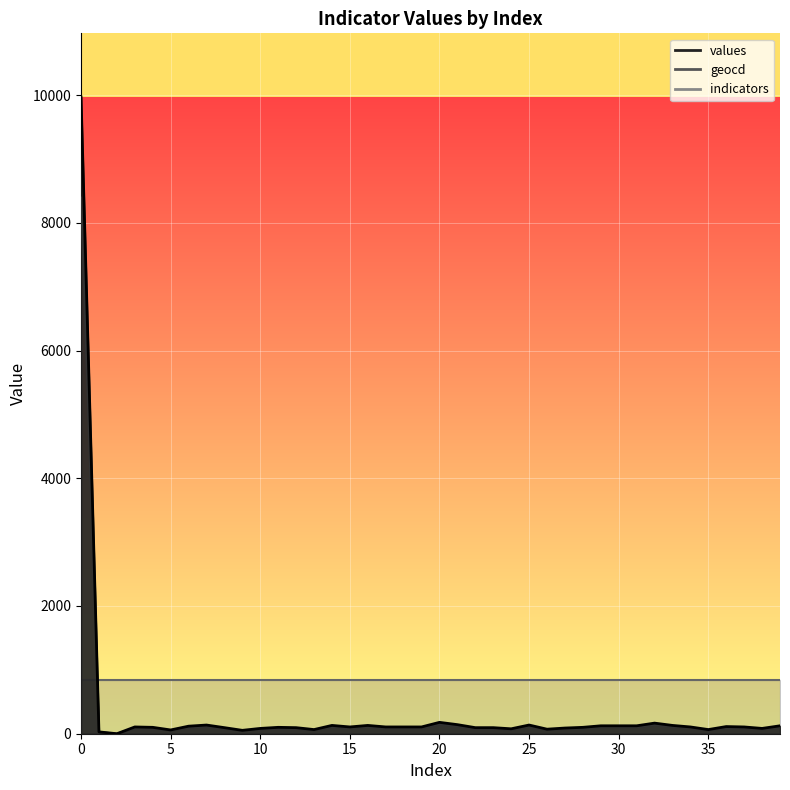

How many values in values are above zero?

39